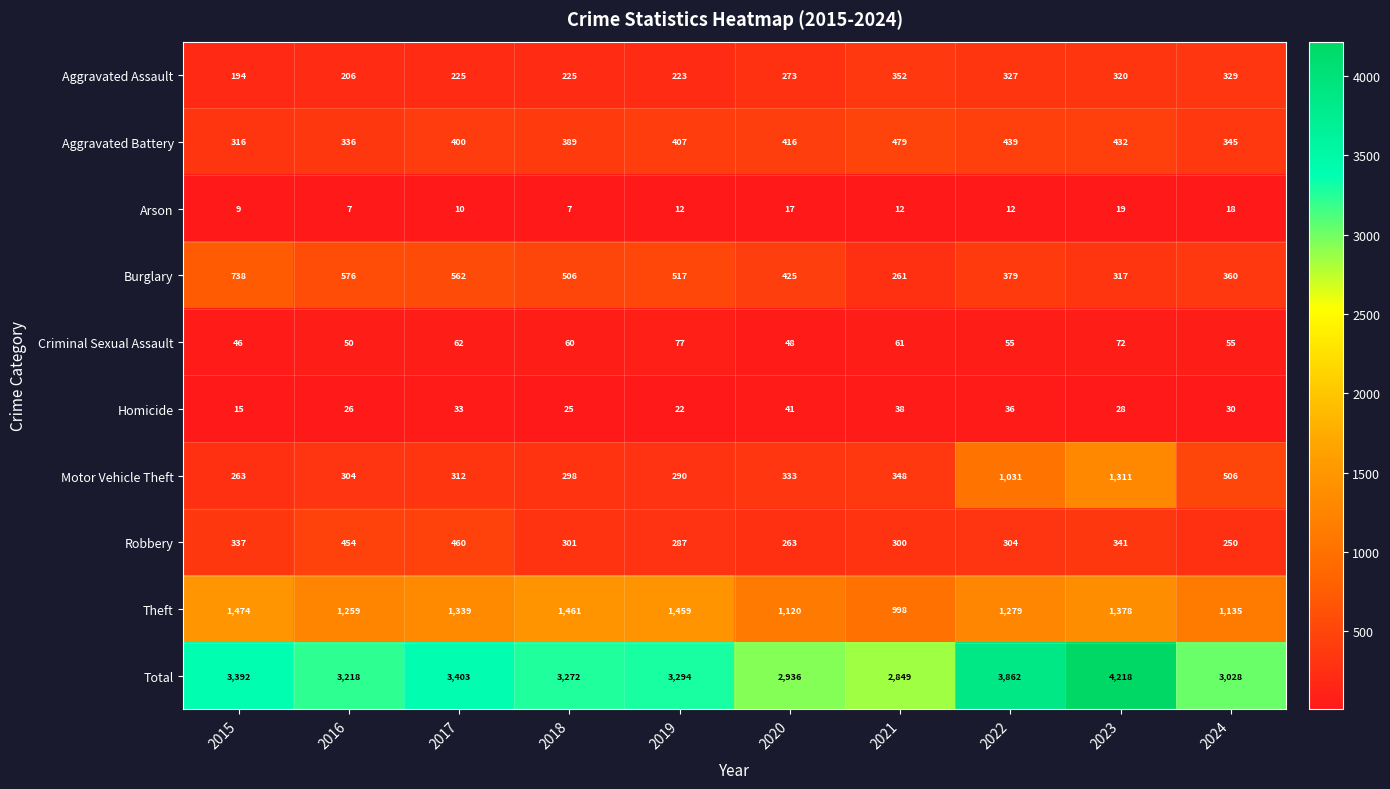

What is the sum of the Theft values at 2021 and 2023?

2376